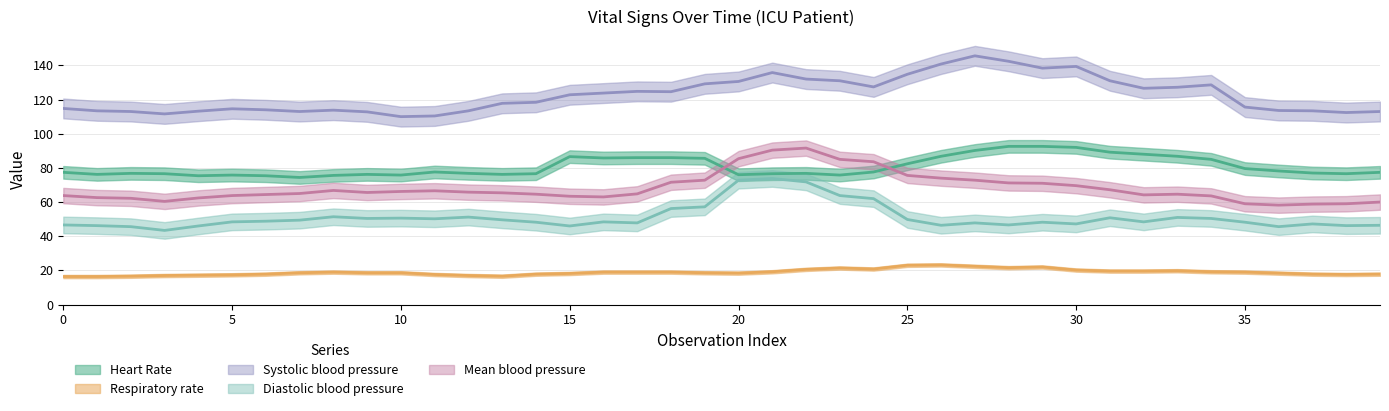

Is the value of Systolic blood pressure at 30 greater than the value of Mean blood pressure at 7?

Yes